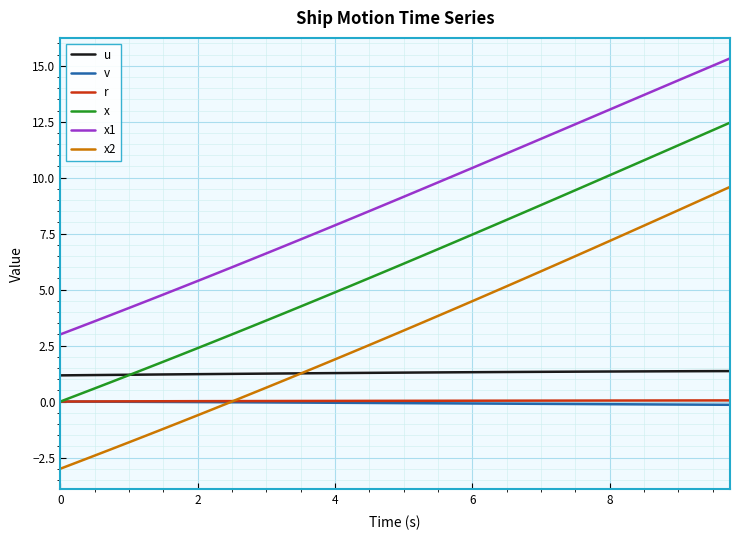

Which series has the largest total across all categories?

x1